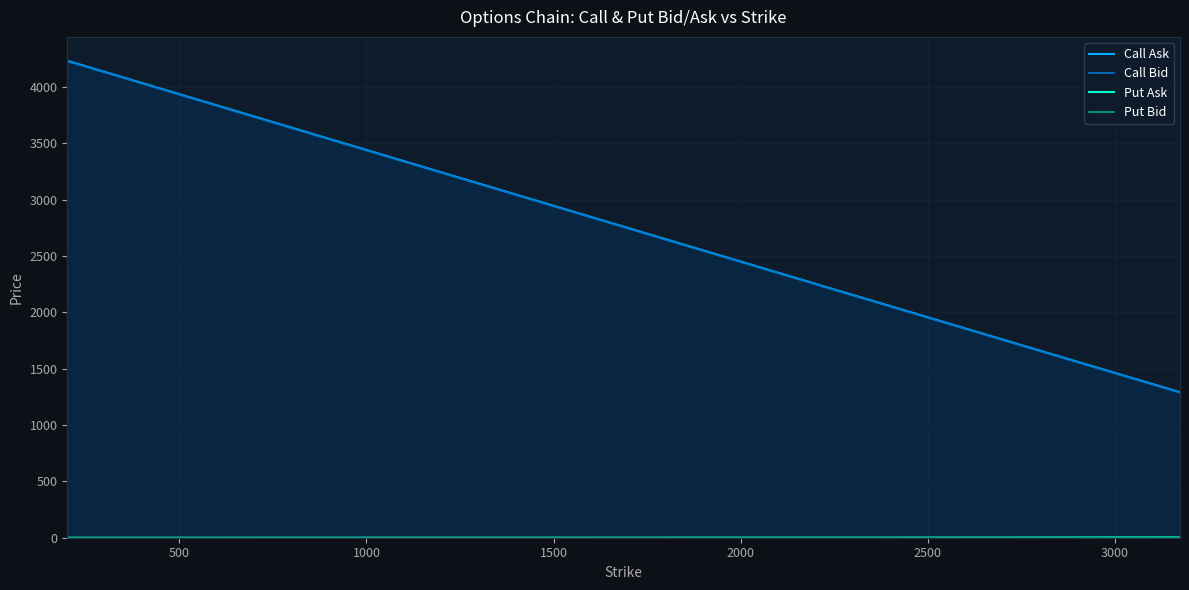

Which series has the widest spread of values?

Call Ask